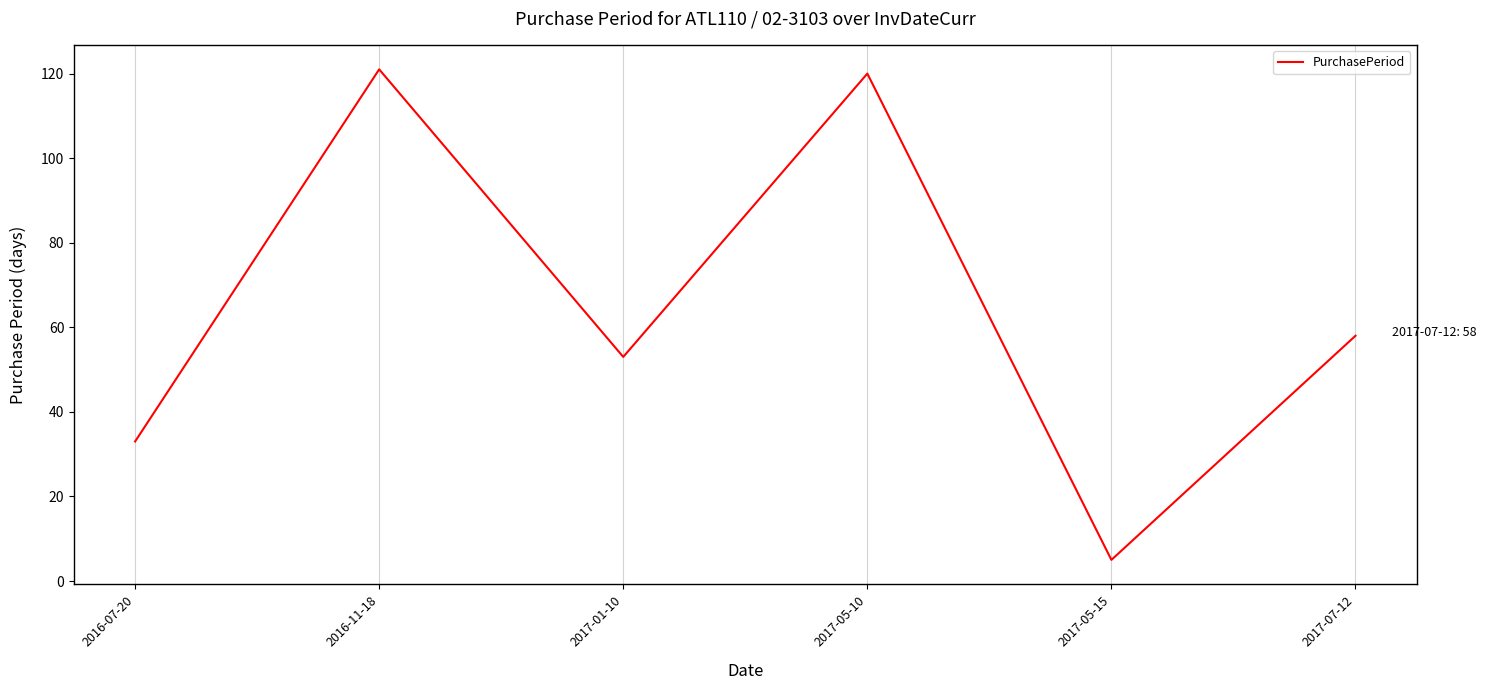

How many lines are shown in the chart?

1